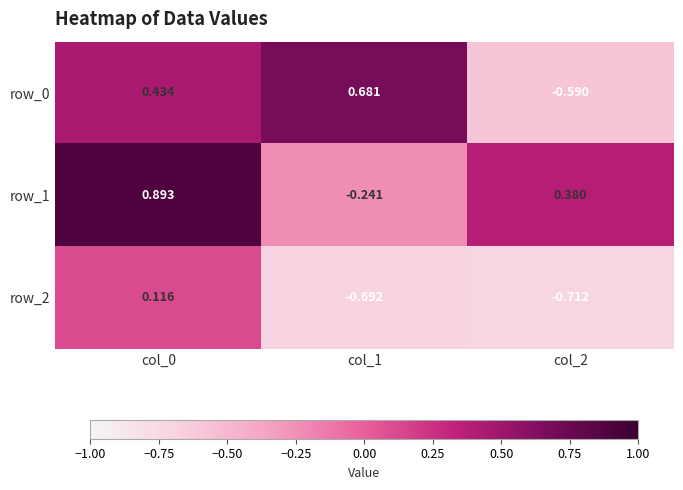

At which label is row_2 closest to 0?

col_0